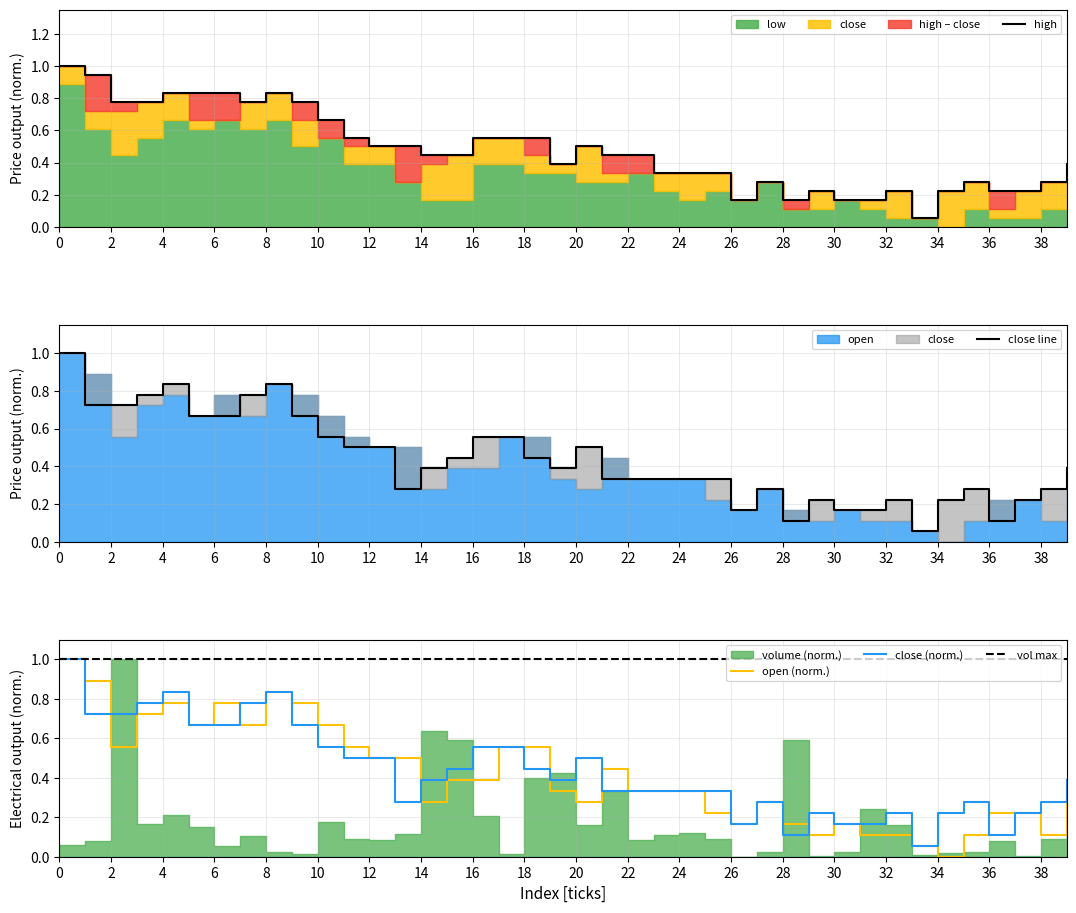

True or false: high and open intersect in this chart.

False